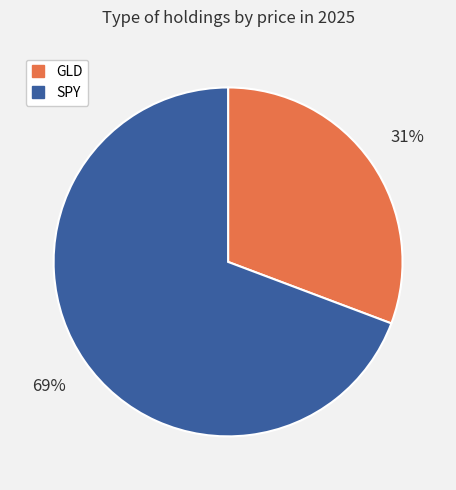

What is the ratio of the value at GLD to the value at SPY?

0.4